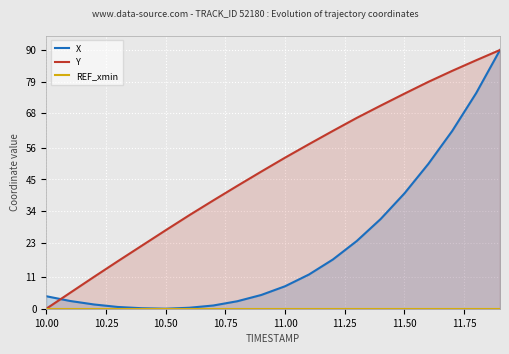

At how many categories does at least one series exceed 4?

20